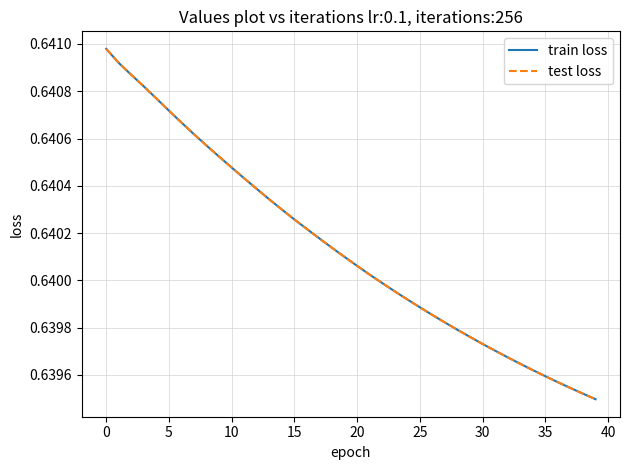

Is this an area chart (filled region under the line)?

No